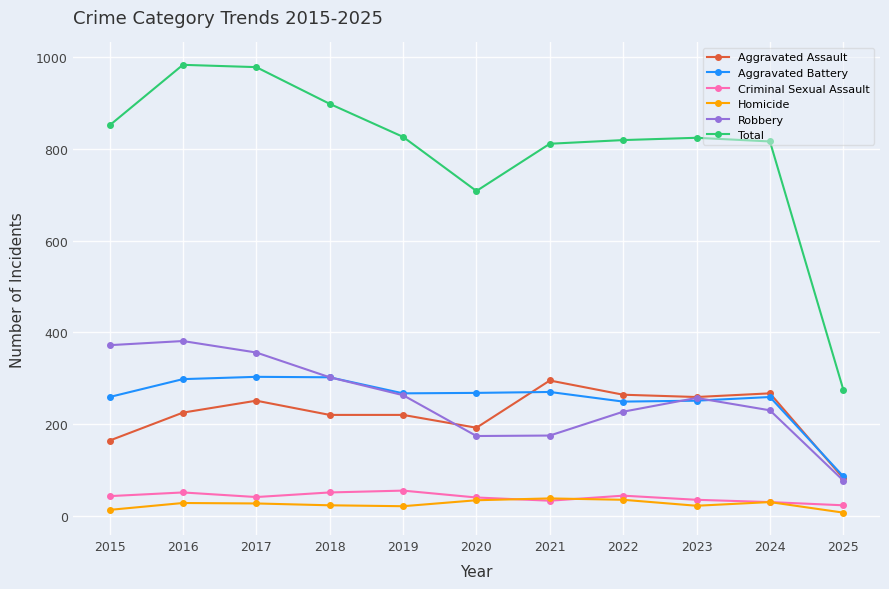

What is the value of the Robbery point at the 11th from the left?

77